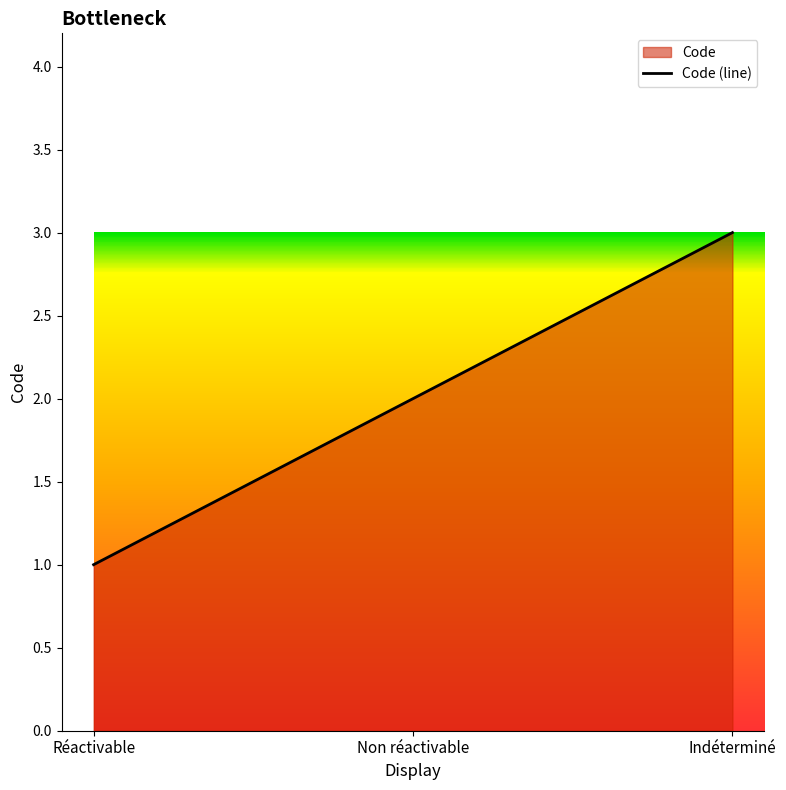

What is the difference between the values at Réactivable and Indéterminé?

2